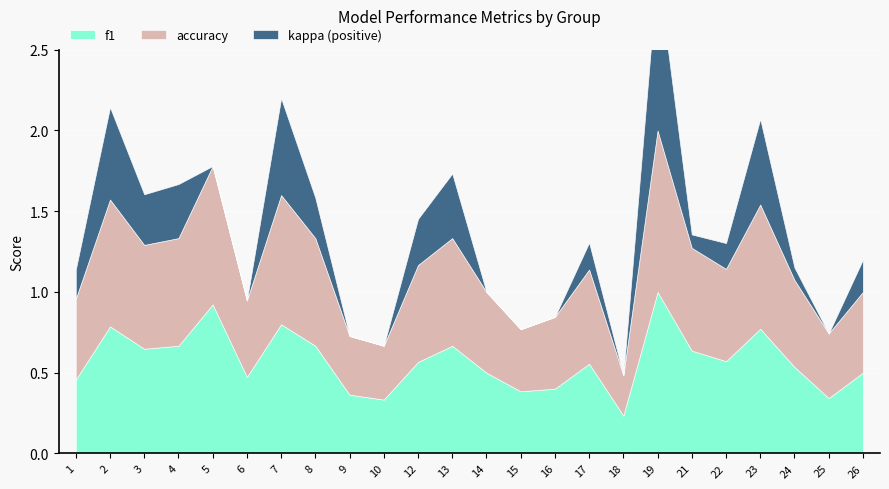

Reading left to right, list all the values displayed in this chart.

f1: 1=0.5	2=0.8	3=0.6	4=0.7	5=0.9	6=0.5	7=0.8	8=0.7	9=0.4	10=0.3	12=0.6	13=0.7	14=0.5	15=0.4	16=0.4	17=0.6	18=0.2	19=1.0	21=0.6	22=0.6	23=0.8	24=0.5	25=0.3	26=0.5
kappa: 1=0.2	2=0.6	3=0.3	4=0.3	5=0.0	6=-0.1	7=0.6	8=0.2	9=-0.3	10=-0.5	12=0.3	13=0.4	14=-0.0	15=-0.3	16=-0.0	17=0.2	18=-0.4	19=1.0	21=0.1	22=0.2	23=0.5	24=0.1	25=-0.4	26=0.2
accuracy: 1=0.5	2=0.8	3=0.6	4=0.7	5=0.9	6=0.5	7=0.8	8=0.7	9=0.4	10=0.3	12=0.6	13=0.7	14=0.5	15=0.4	16=0.4	17=0.6	18=0.2	19=1.0	21=0.6	22=0.6	23=0.8	24=0.5	25=0.4	26=0.5